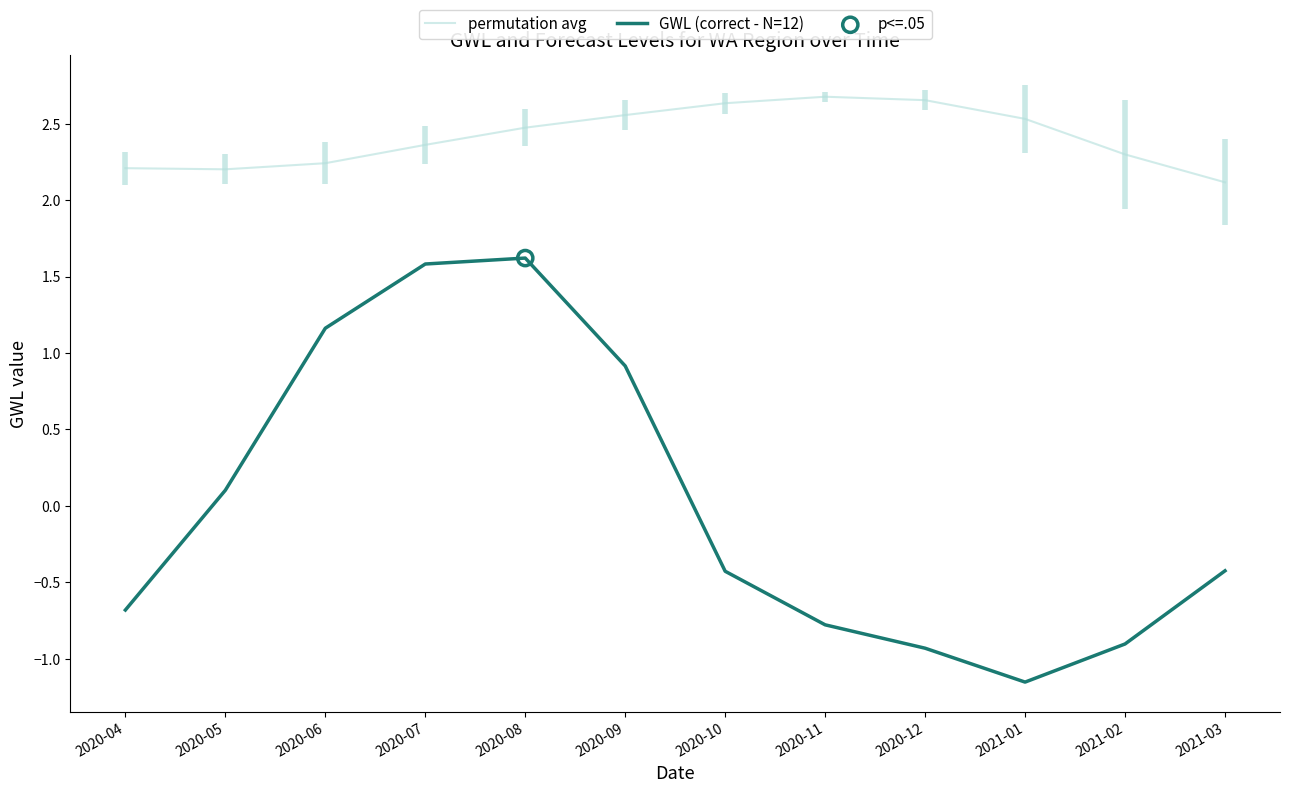

Which series reaches the minimum Y coordinate?

GWL (correct - N=12)